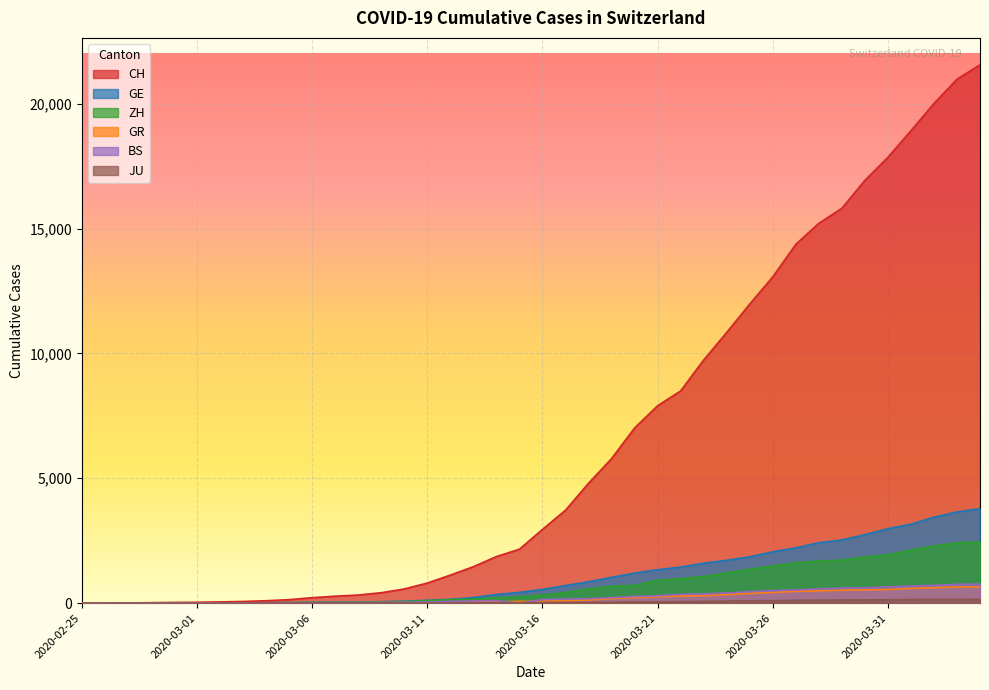

At how many categories does at least one series exceed 16459?

6